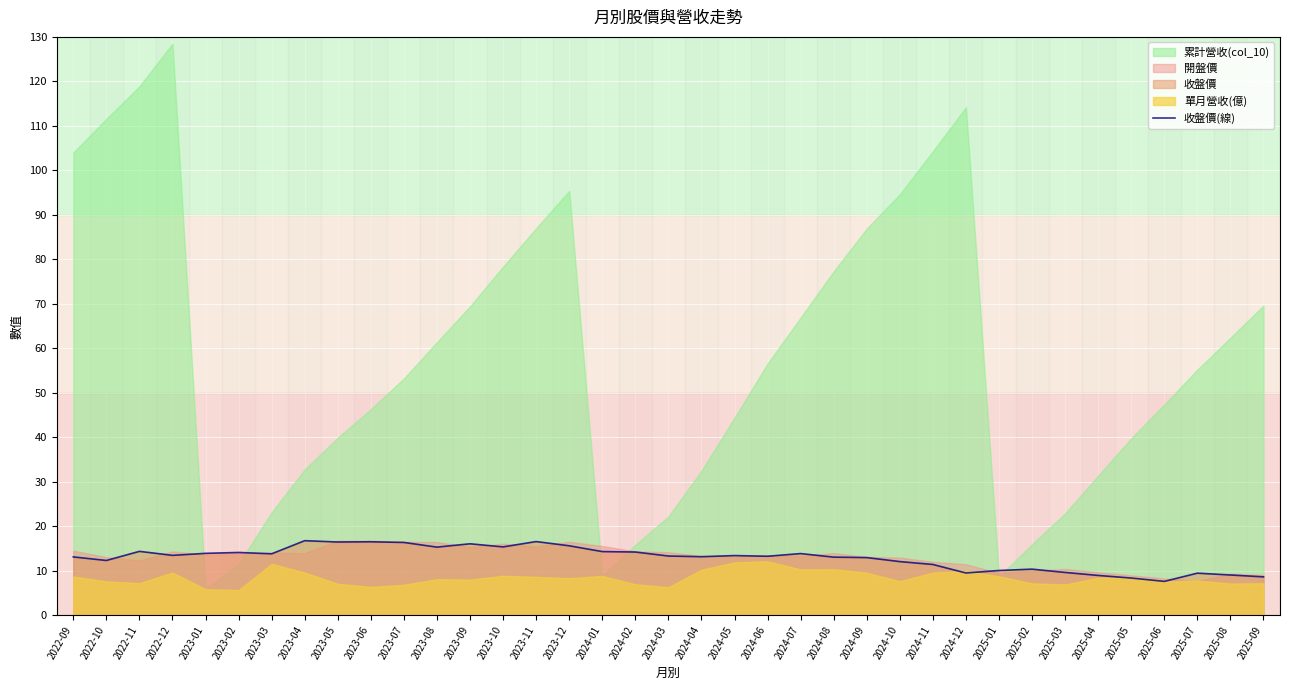

At which label is the value closest to 12?

2024-10